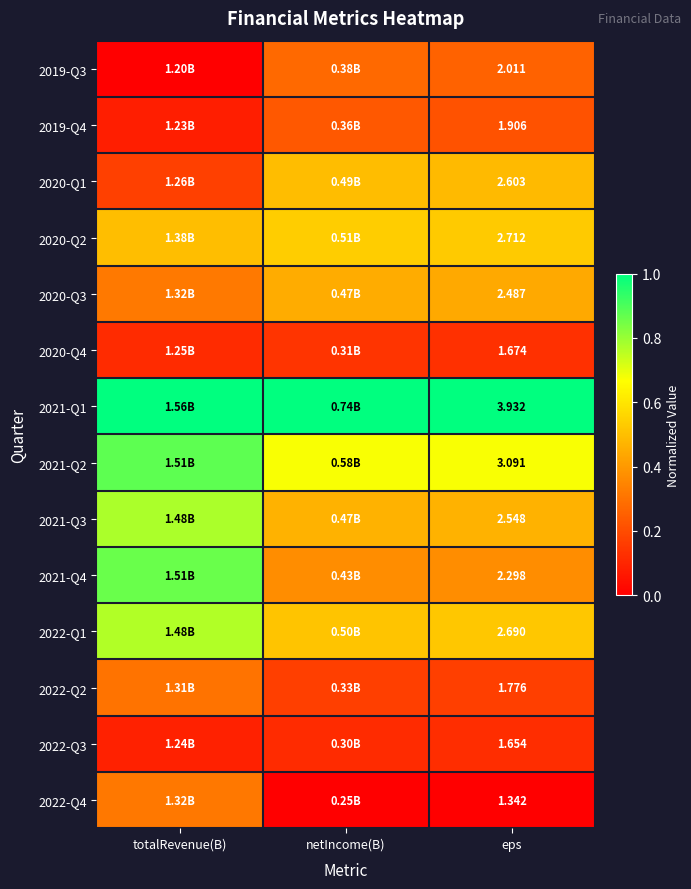

Which category has the highest value across all series?

totalRevenue(B)